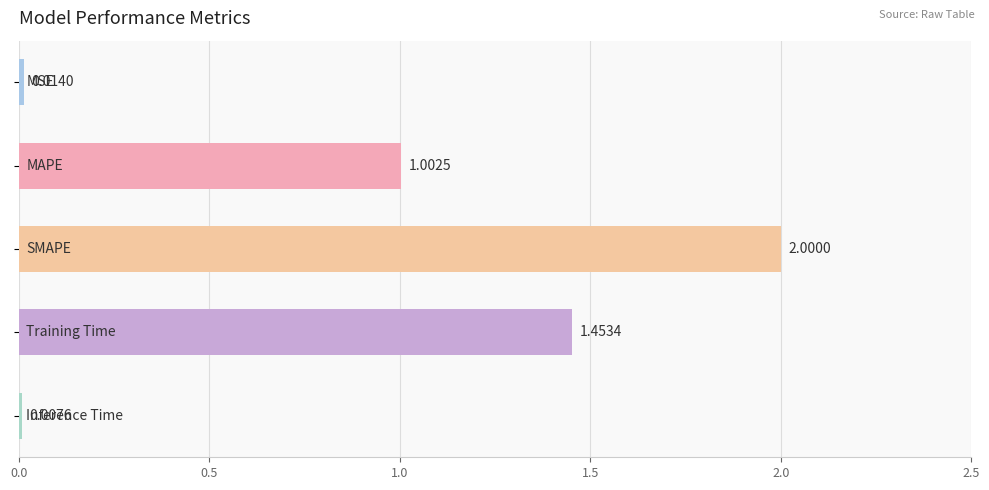

What is the difference between the second highest and second lowest values?

1.4